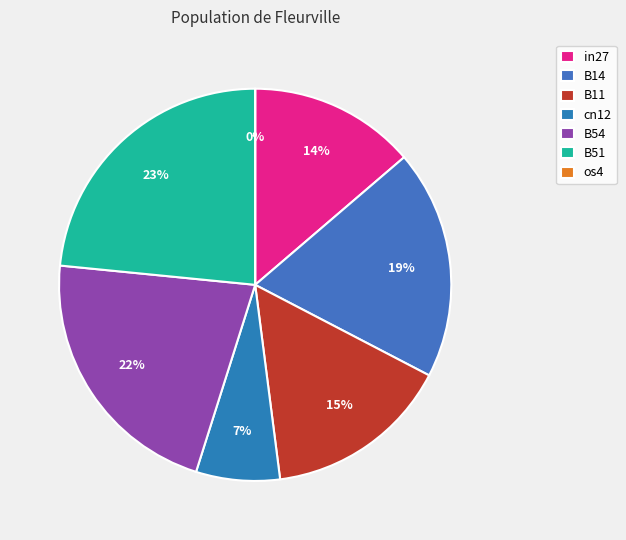

Do os4 and in27 together represent more than half of the pie?

No